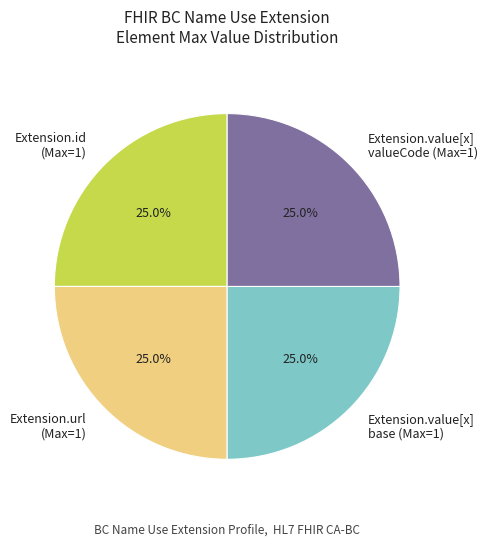

What percentage is NOT represented by Extension.id (Max=1)?

75.0%